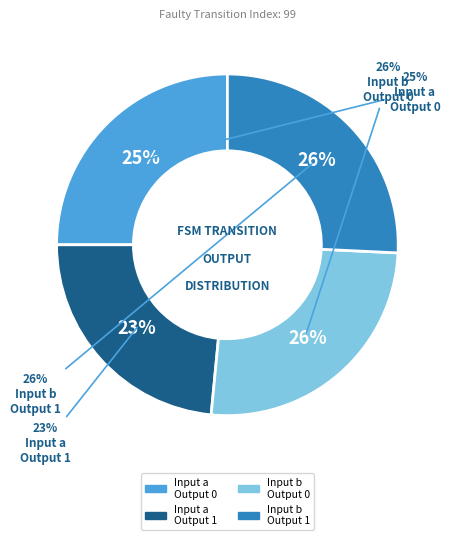

Rank the categories by value from highest to lowest.

b->0, b->1, a->0, a->1